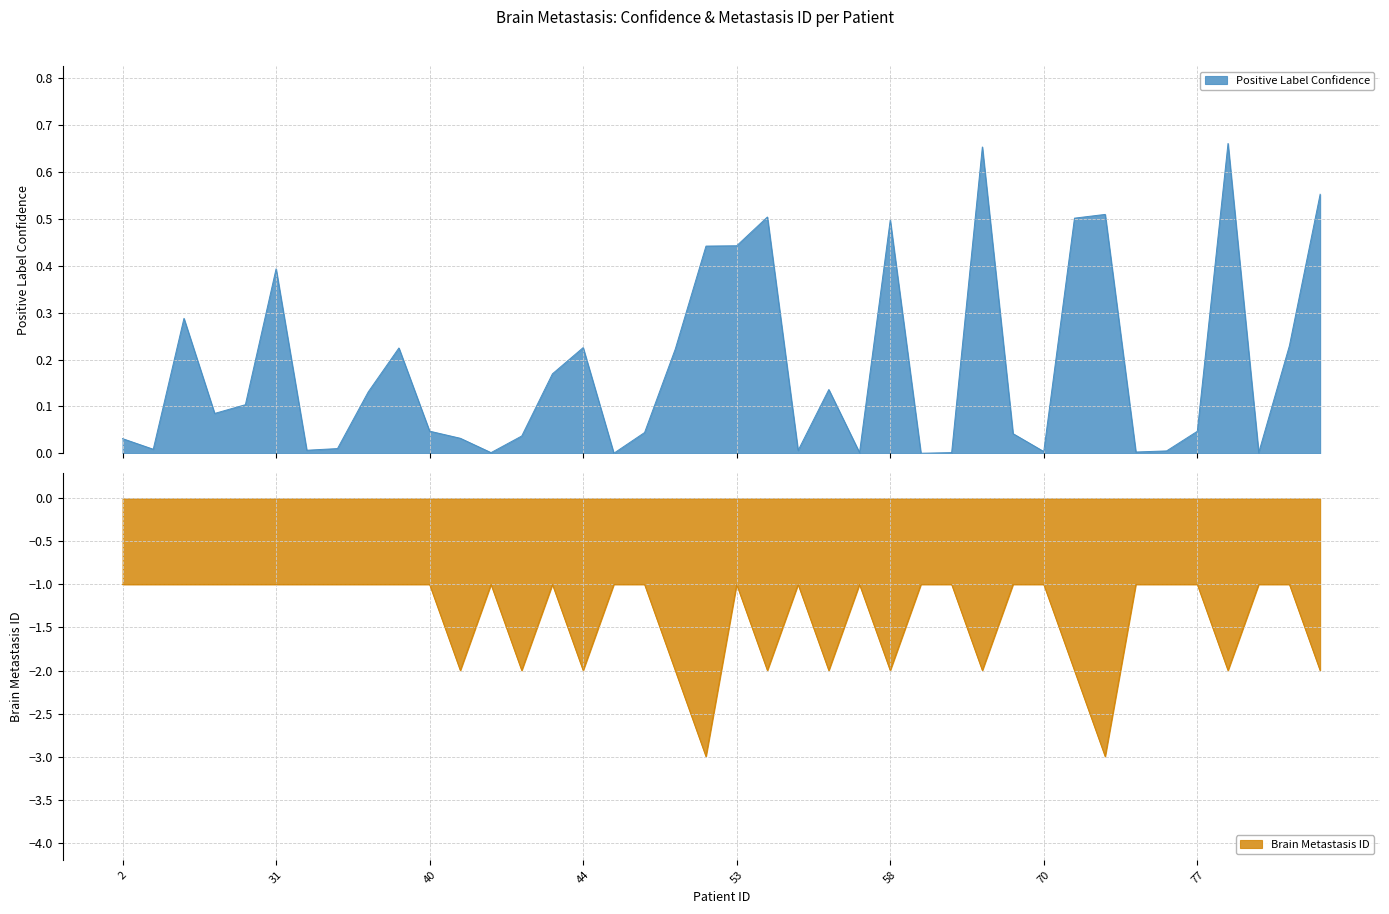

The Brain Metastasis ID series shows -2 at 58. True or false?

True